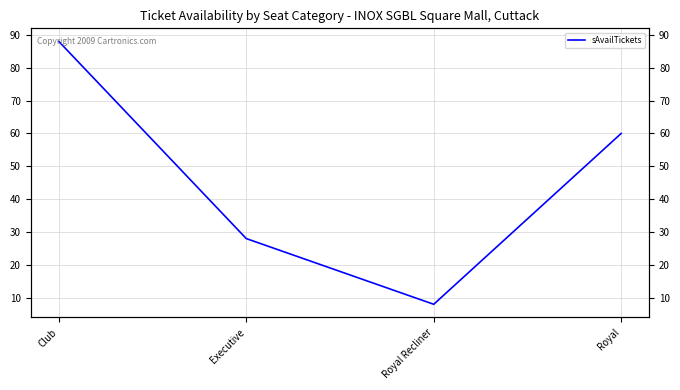

Does the chart have visible grid lines?

Yes